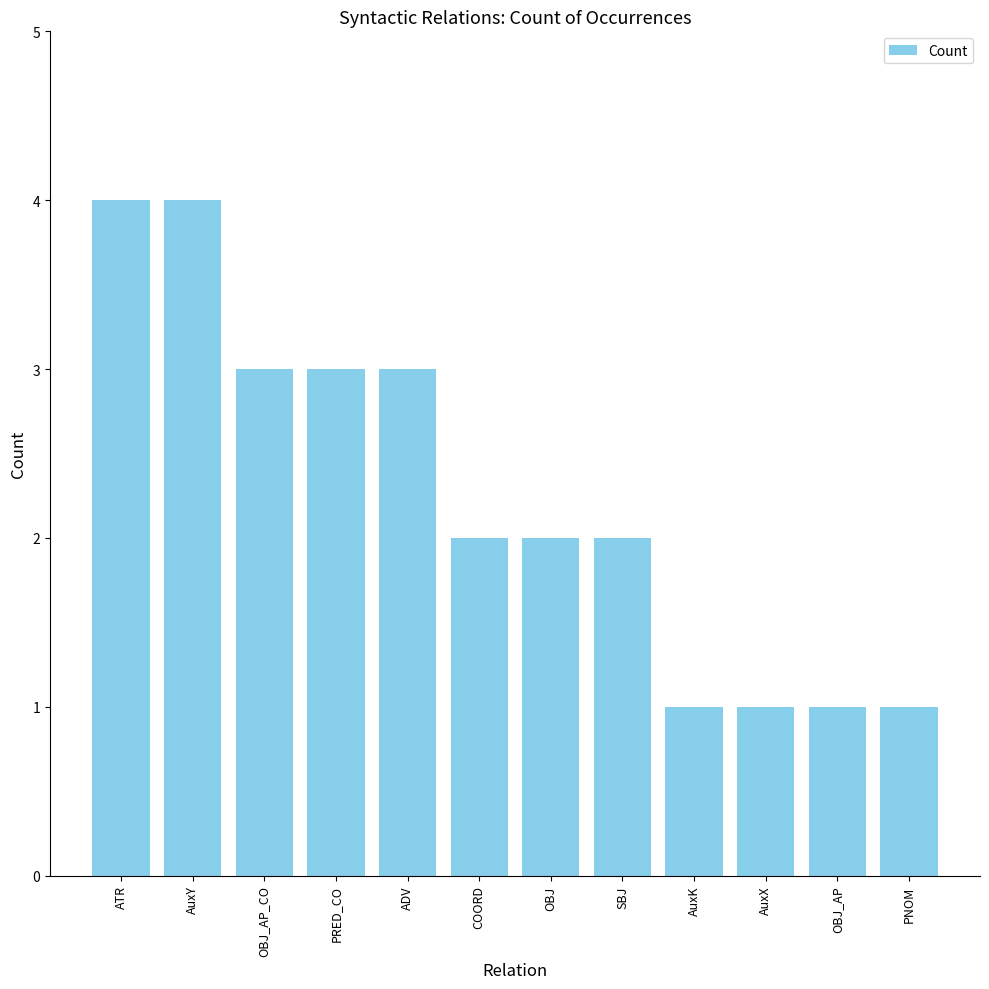

What is the maximum value shown in the chart?

4